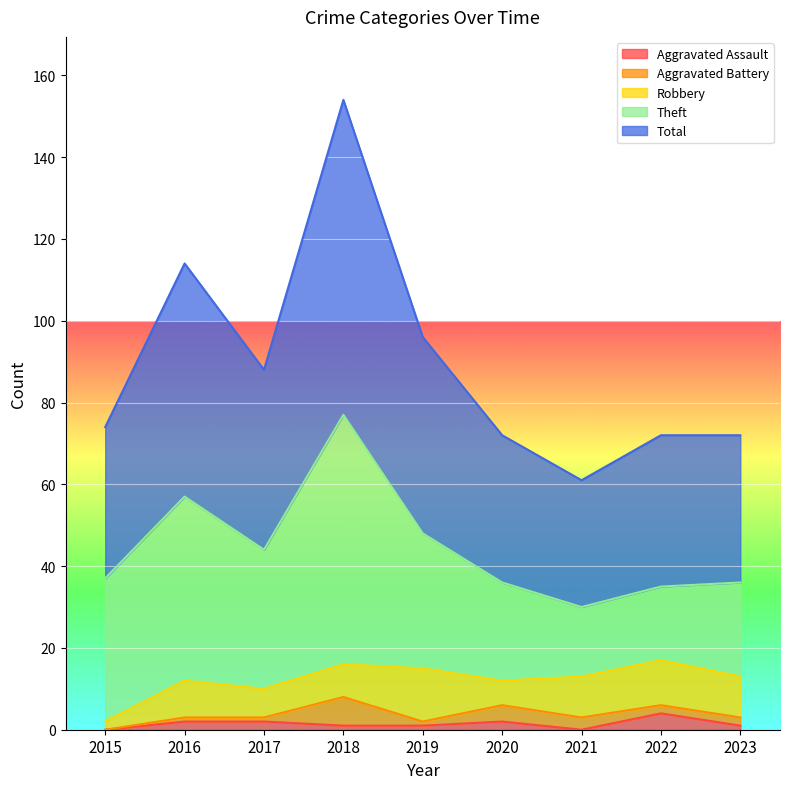

What is the maximum value for Aggravated Assault?

4